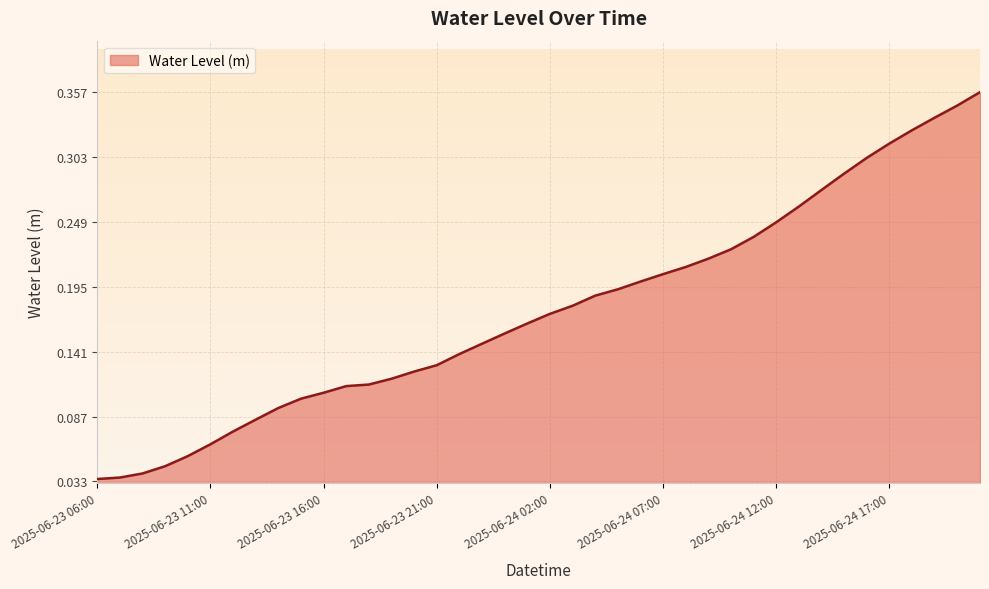

List the labels in order of value, smallest first.

2025-06-23 06:00, 2025-06-23 07:00, 2025-06-23 08:00, 2025-06-23 09:00, 2025-06-23 10:00, 2025-06-23 11:00, 2025-06-23 12:00, 2025-06-23 13:00, 2025-06-23 14:00, 2025-06-23 15:00, 2025-06-23 16:00, 2025-06-23 17:00, 2025-06-23 18:00, 2025-06-23 19:00, 2025-06-23 20:00, 2025-06-23 21:00, 2025-06-23 22:00, 2025-06-23 23:00, 2025-06-24 00:00, 2025-06-24 01:00, 2025-06-24 02:00, 2025-06-24 03:00, 2025-06-24 04:00, 2025-06-24 05:00, 2025-06-24 06:00, 2025-06-24 07:00, 2025-06-24 08:00, 2025-06-24 09:00, 2025-06-24 10:00, 2025-06-24 11:00, 2025-06-24 12:00, 2025-06-24 13:00, 2025-06-24 14:00, 2025-06-24 15:00, 2025-06-24 16:00, 2025-06-24 17:00, 2025-06-24 18:00, 2025-06-24 19:00, 2025-06-24 20:00, 2025-06-24 21:00